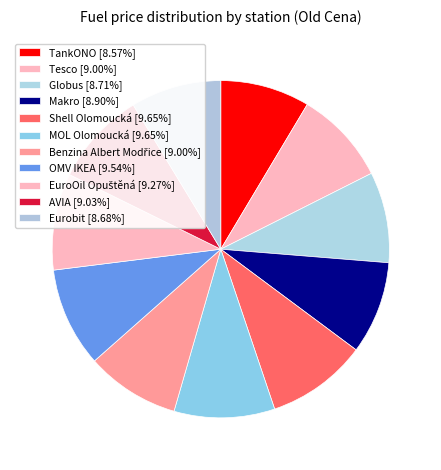

To the nearest percent, what percentage of the pie is Makro?

9%